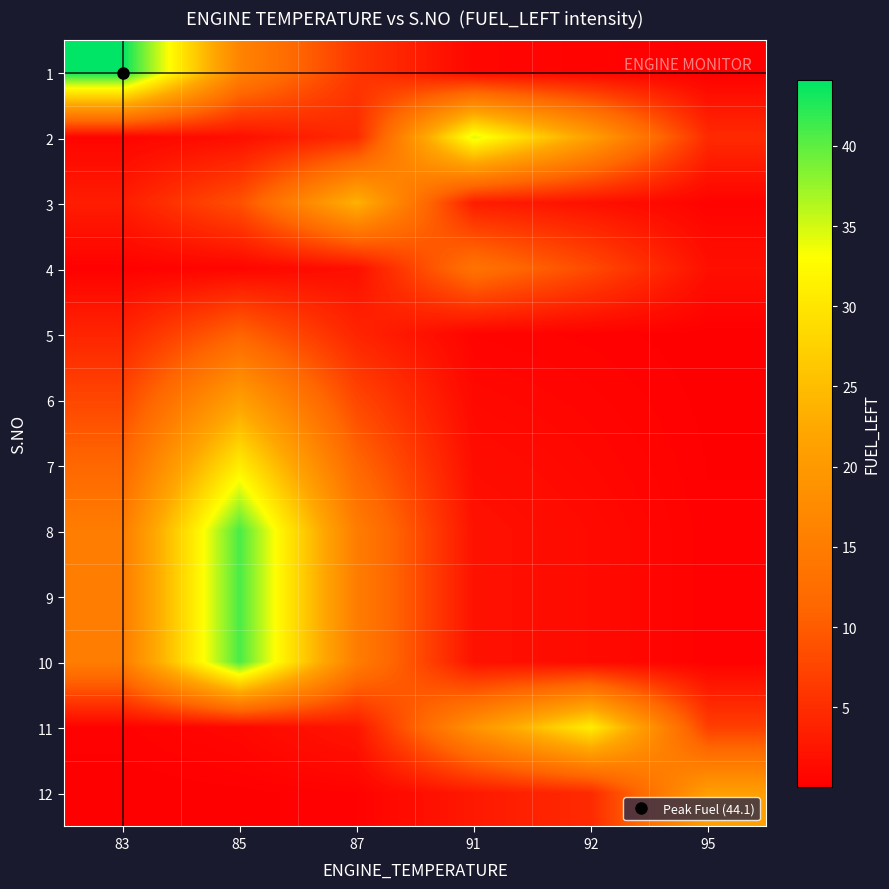

At how many categories does at least one series exceed 16?

6